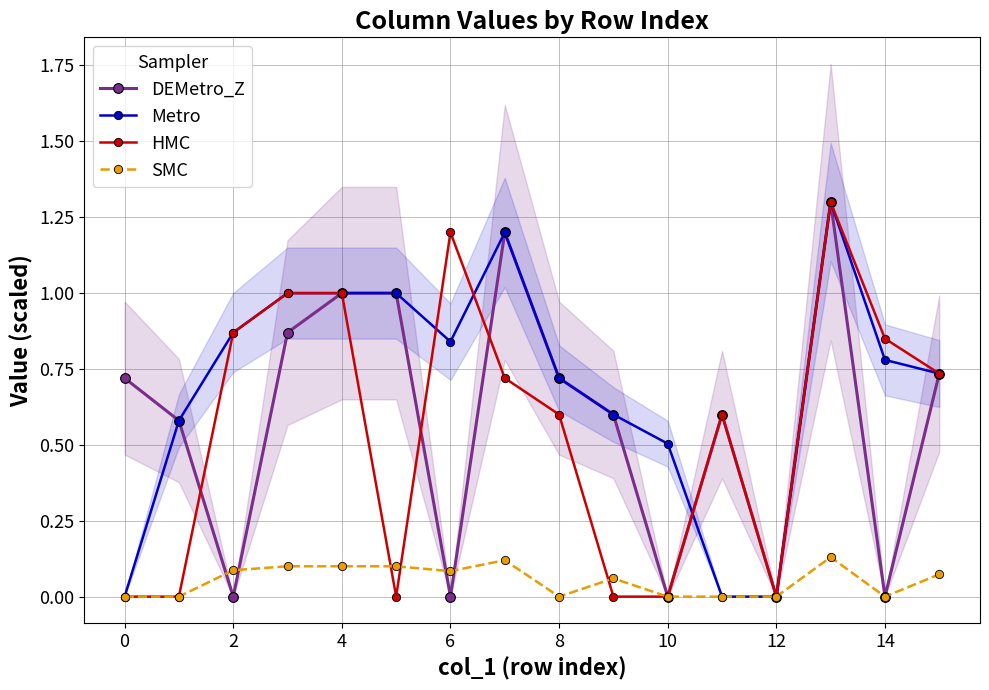

Is it true that DEMetro_Z equals 1.2 at 8?

False